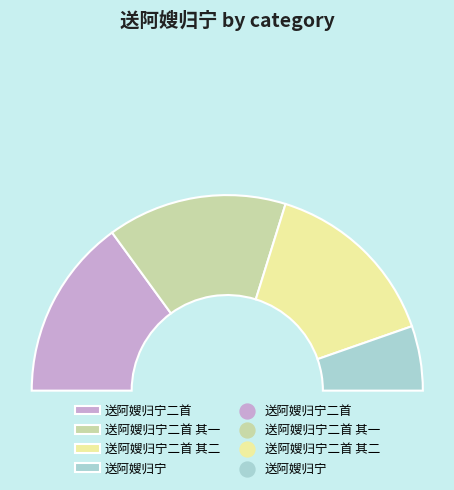

Does any single category account for the majority?

No